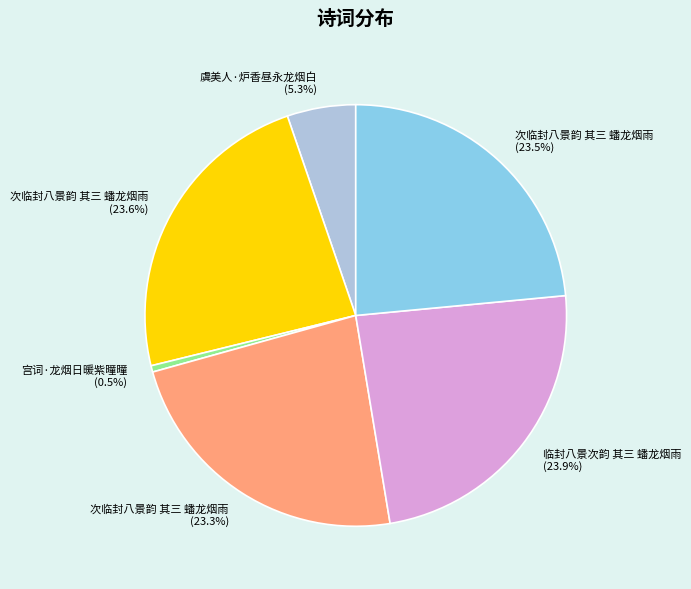

Does 次临封八景韵 其三 蟠龙烟雨 (23.3%) represent more than half of the total?

No